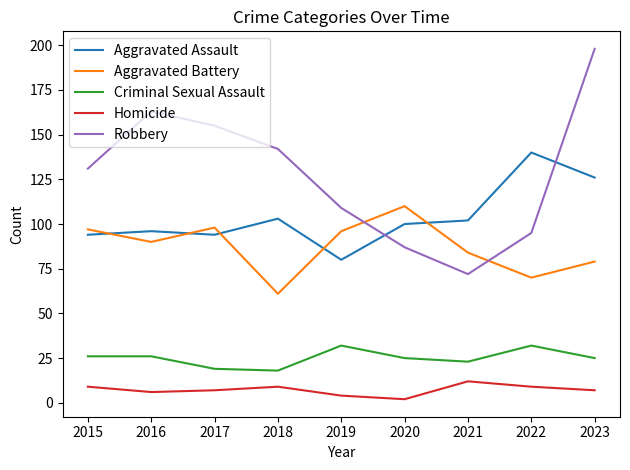

Which series has the widest spread of values?

Robbery